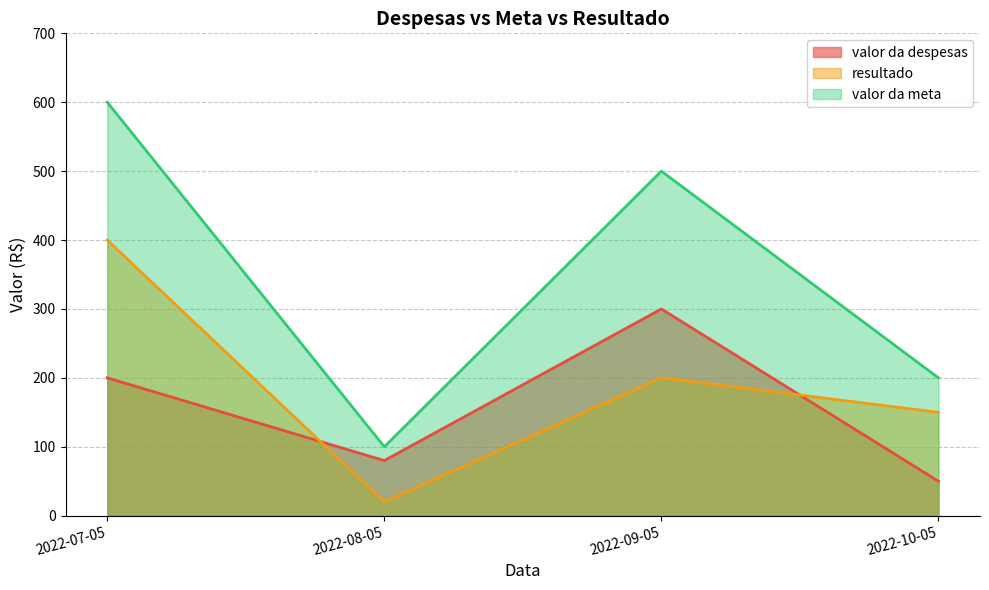

How many data points in valor da meta are less than 500?

2